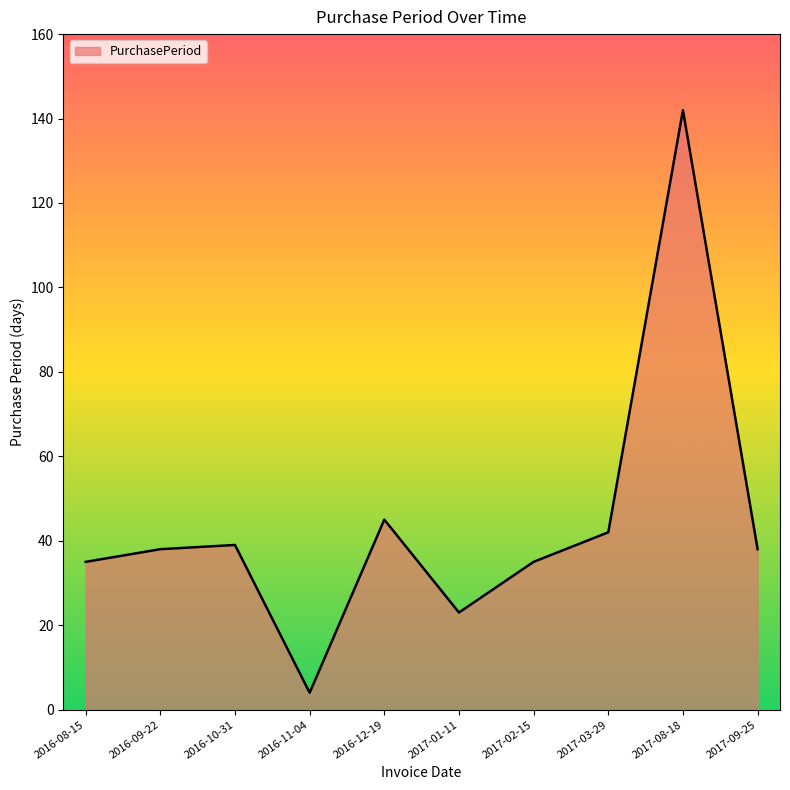

What position from the left is 2017-08-18?

9